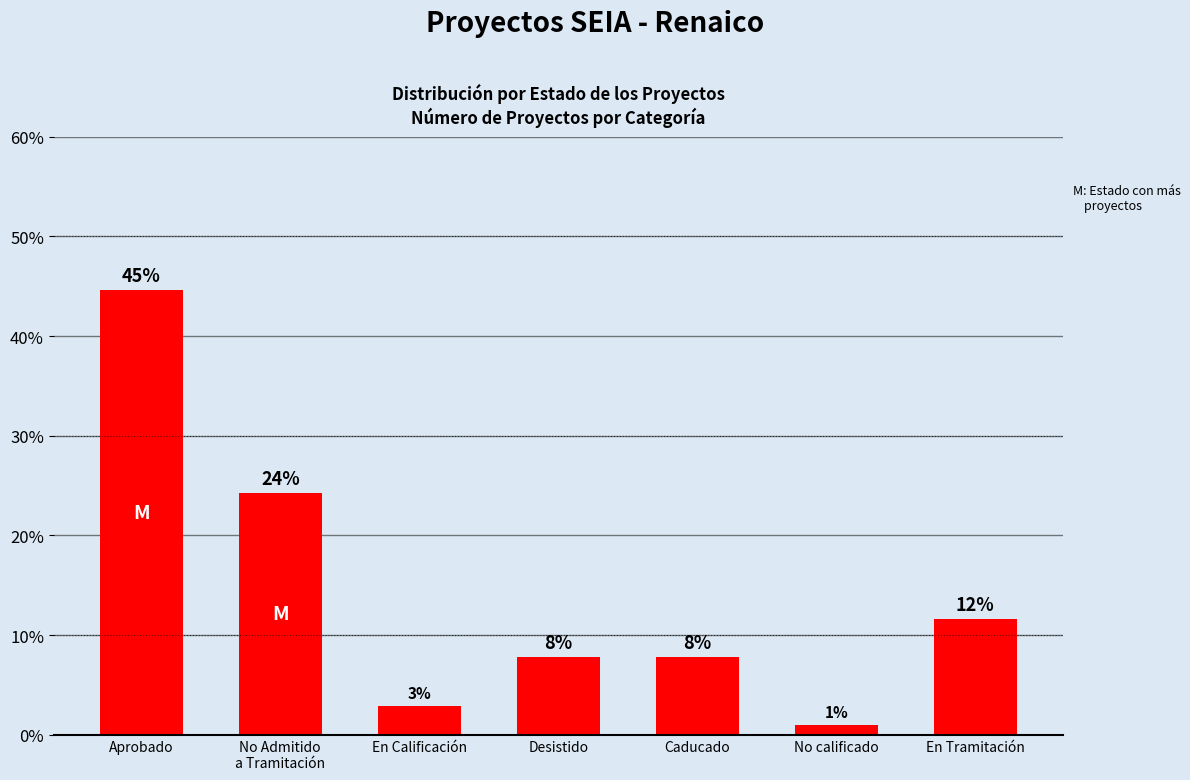

What is the difference between the values at Caducado and Aprobado?

36.9